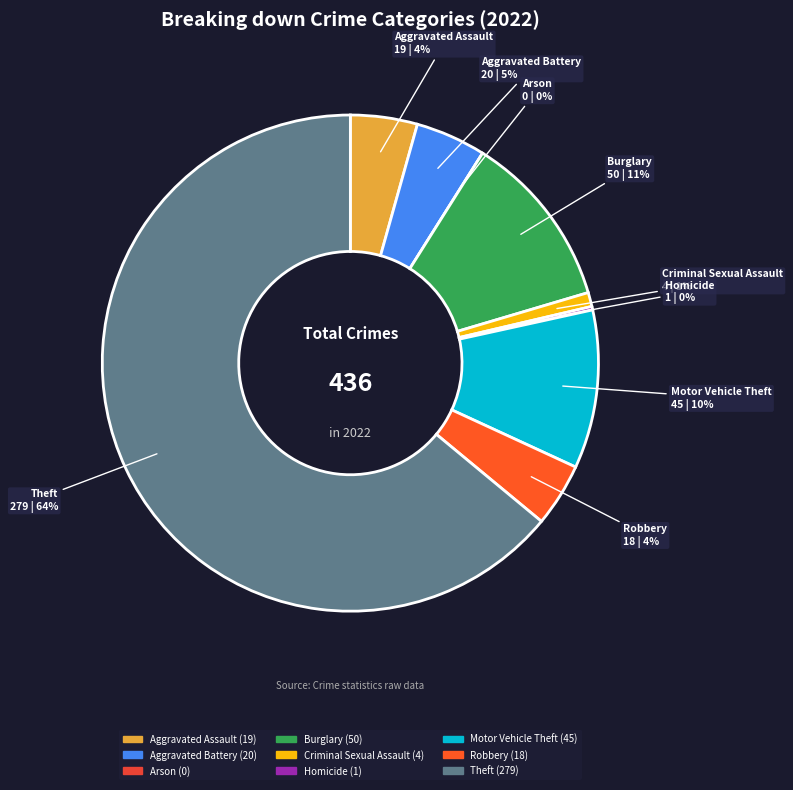

Which slice is the largest?

Theft